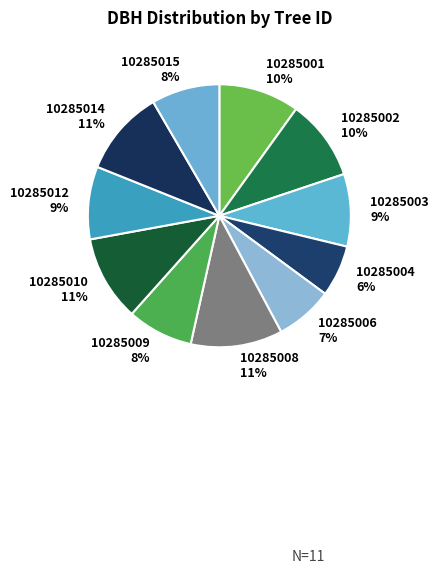

Is there a majority slice in this chart?

No